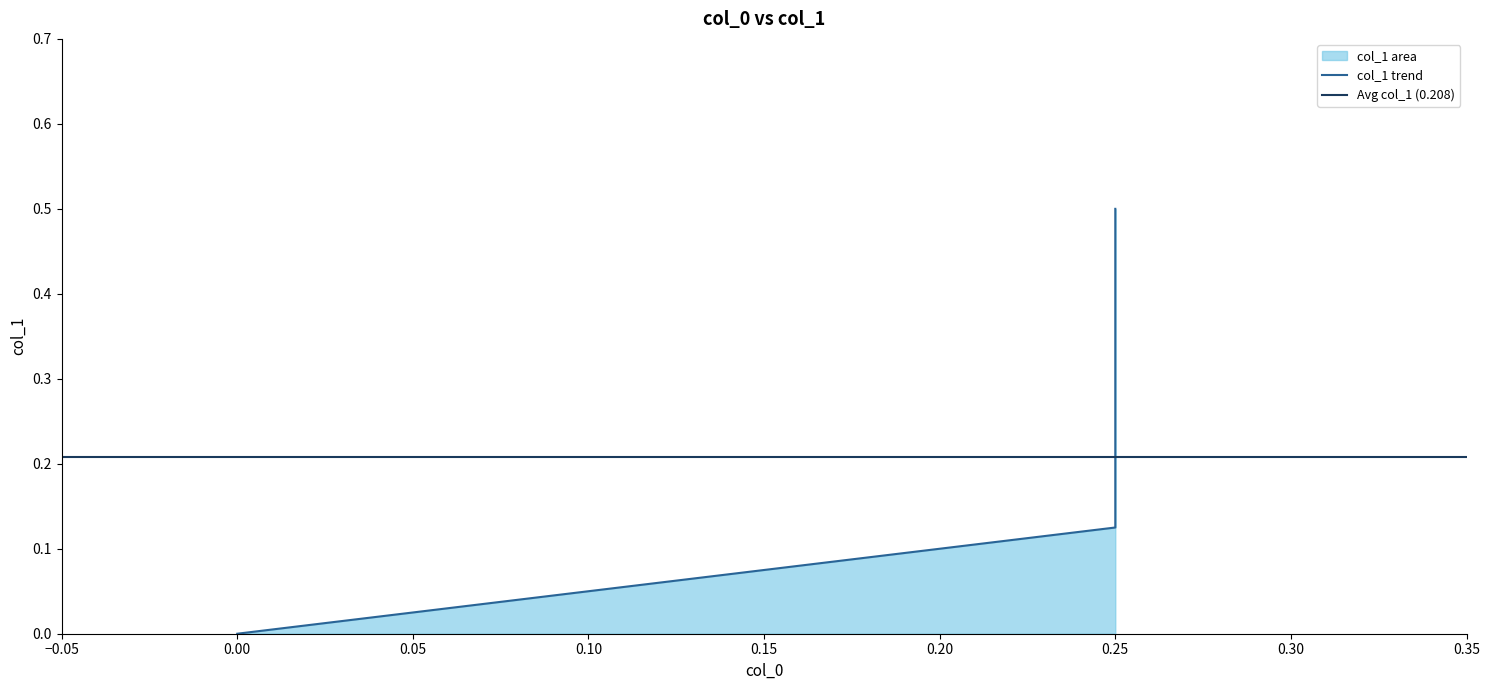

At which category does the chart reach its peak across all series?

0.25